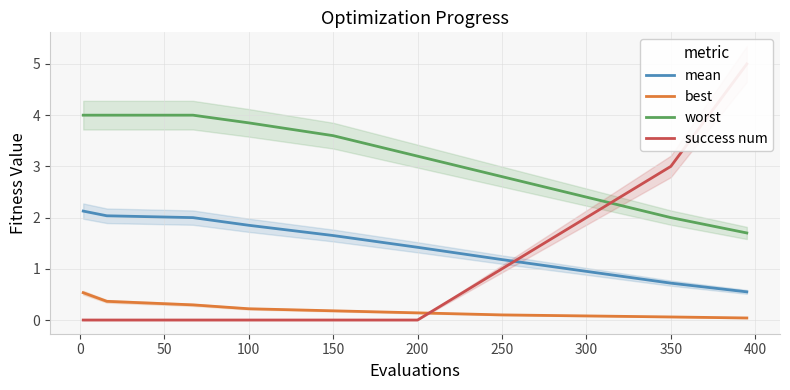

True or false: worst and mean intersect in this chart.

False